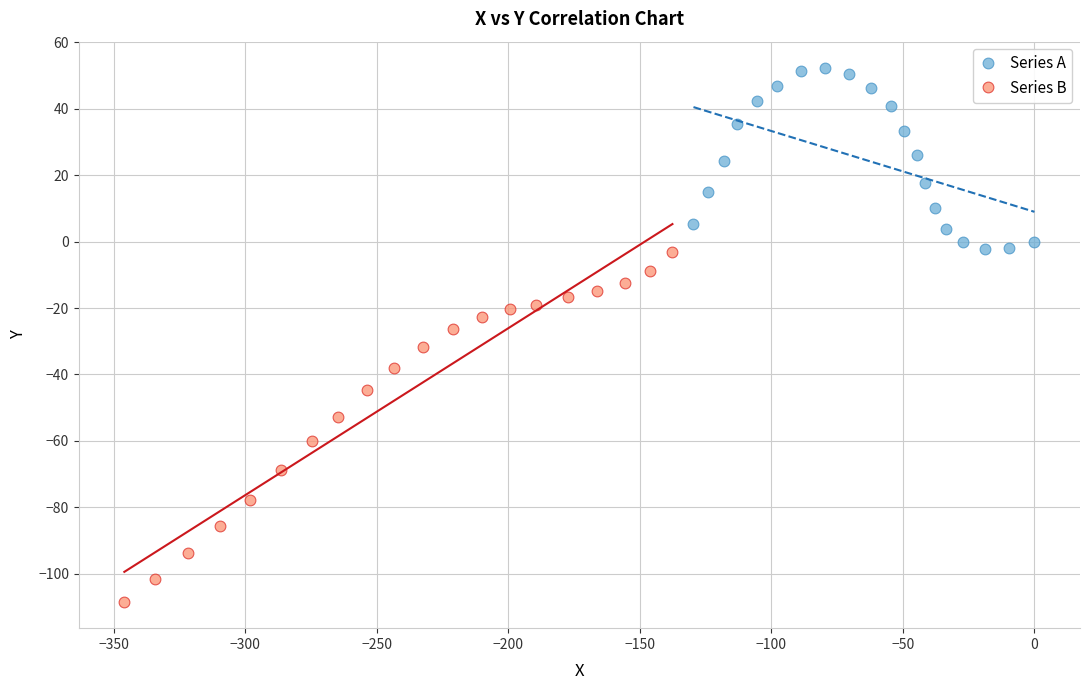

Which series contains the highest Y value?

Series A